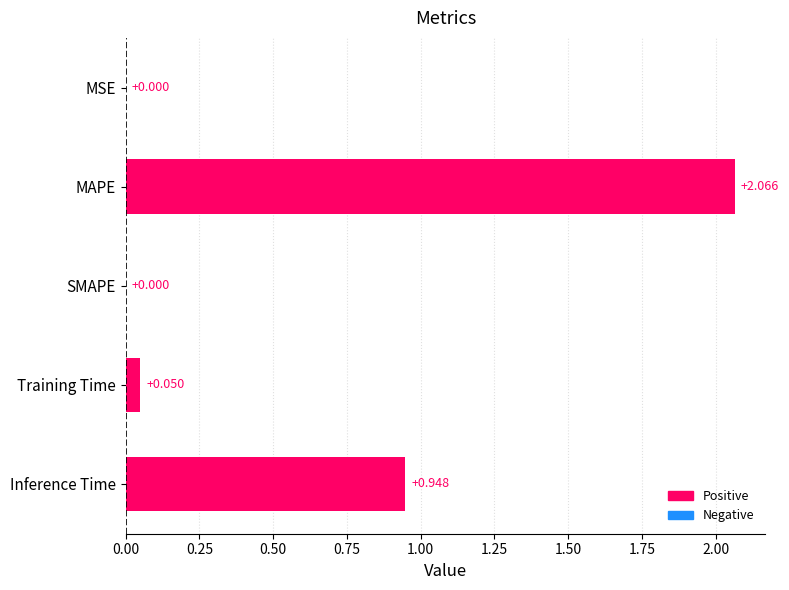

Which label corresponds to the largest value in the chart?

MAPE